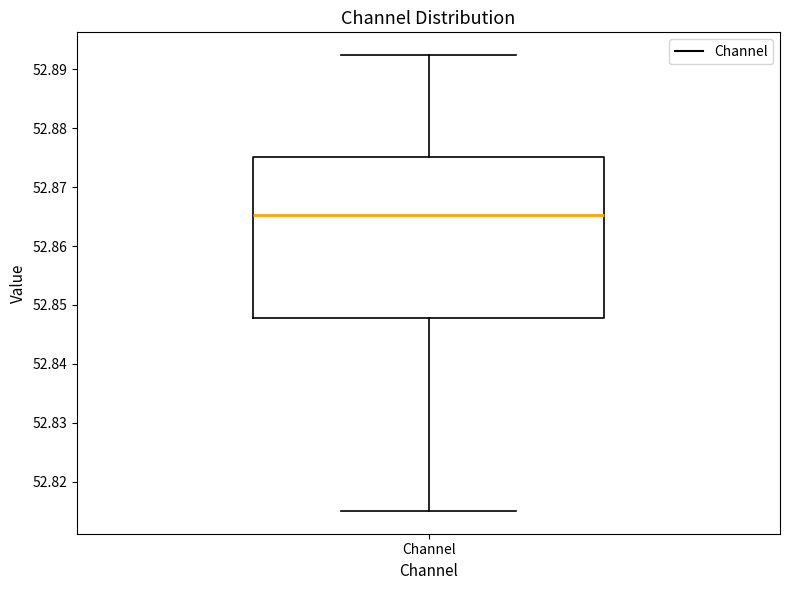

Transcribe this box plot: give where the median line is, the range the box spans, and where the two whiskers end, as read against the y-axis. The values are not printed on the chart, so give them approximately, as read against the axis.

median 52.865, box 52.848 to 52.875, whiskers 52.815 to 52.892